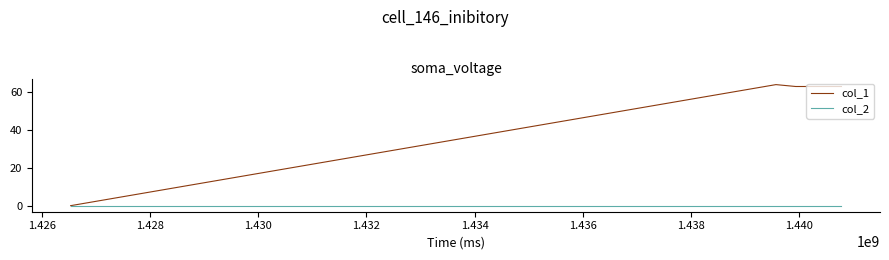

Rank the series by their average value, from highest to lowest.

col_1, col_2